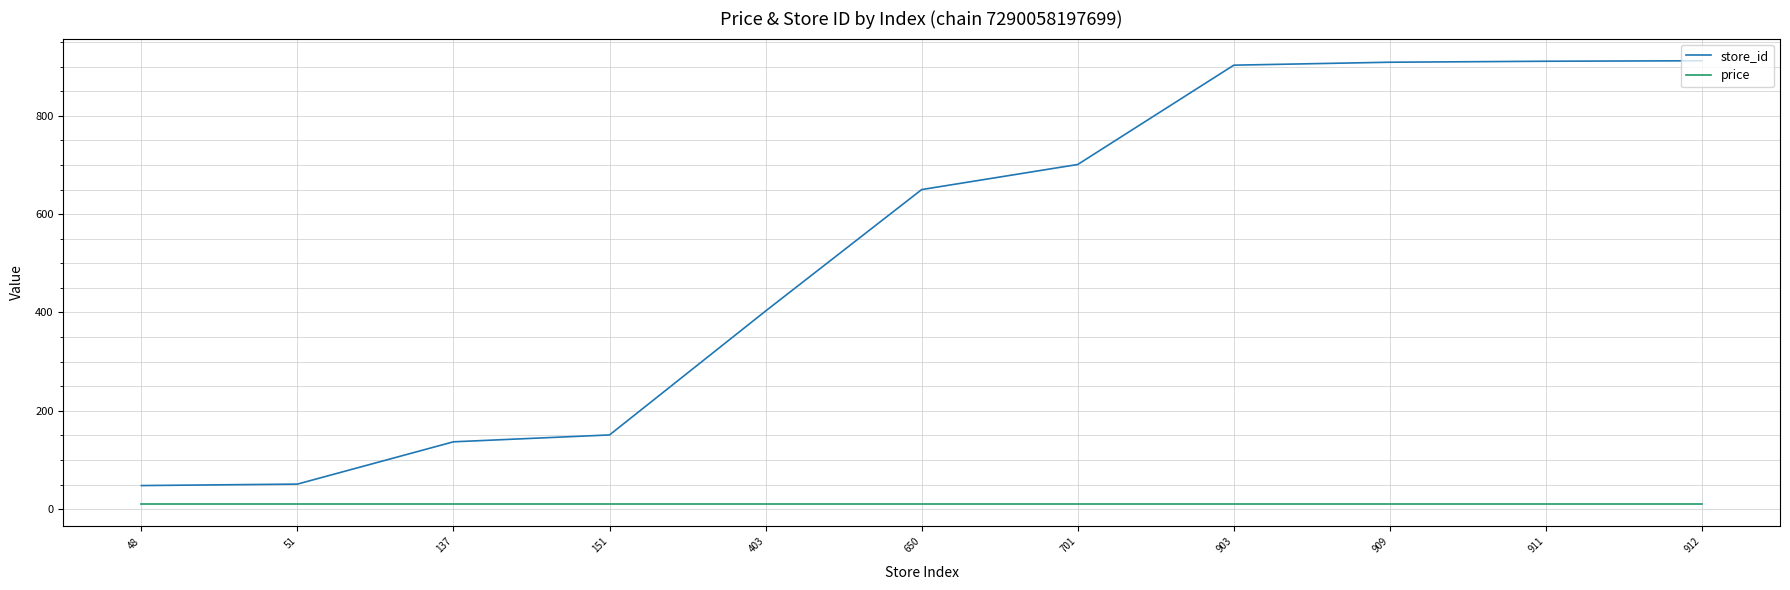

Count the number of data series in this chart.

2